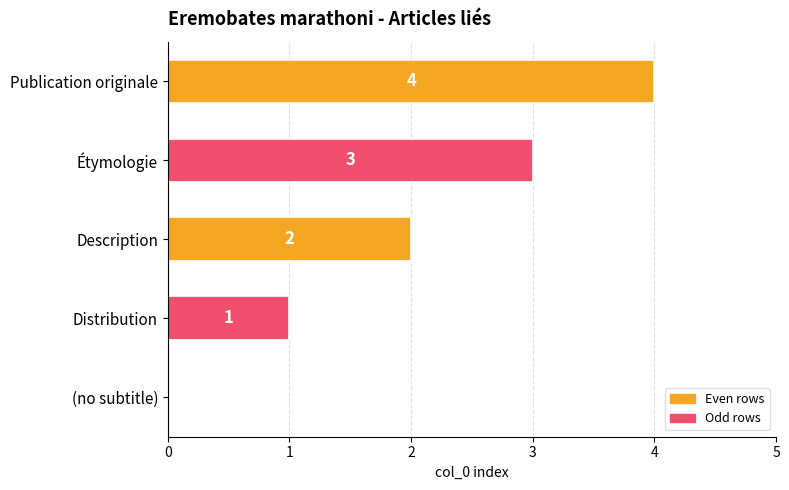

What is the approximate value at Étymologie?

3